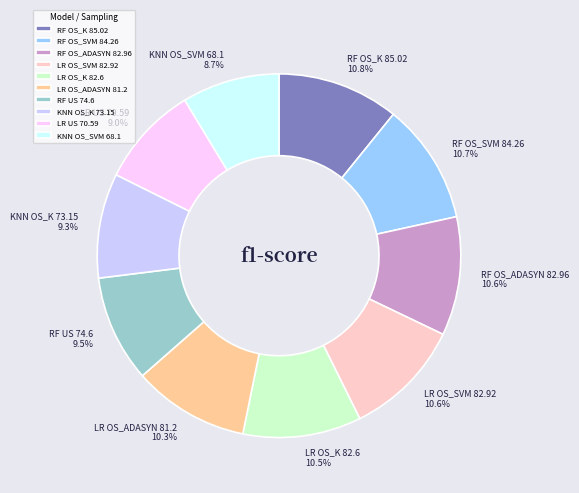

How many slices are in this pie chart?

10